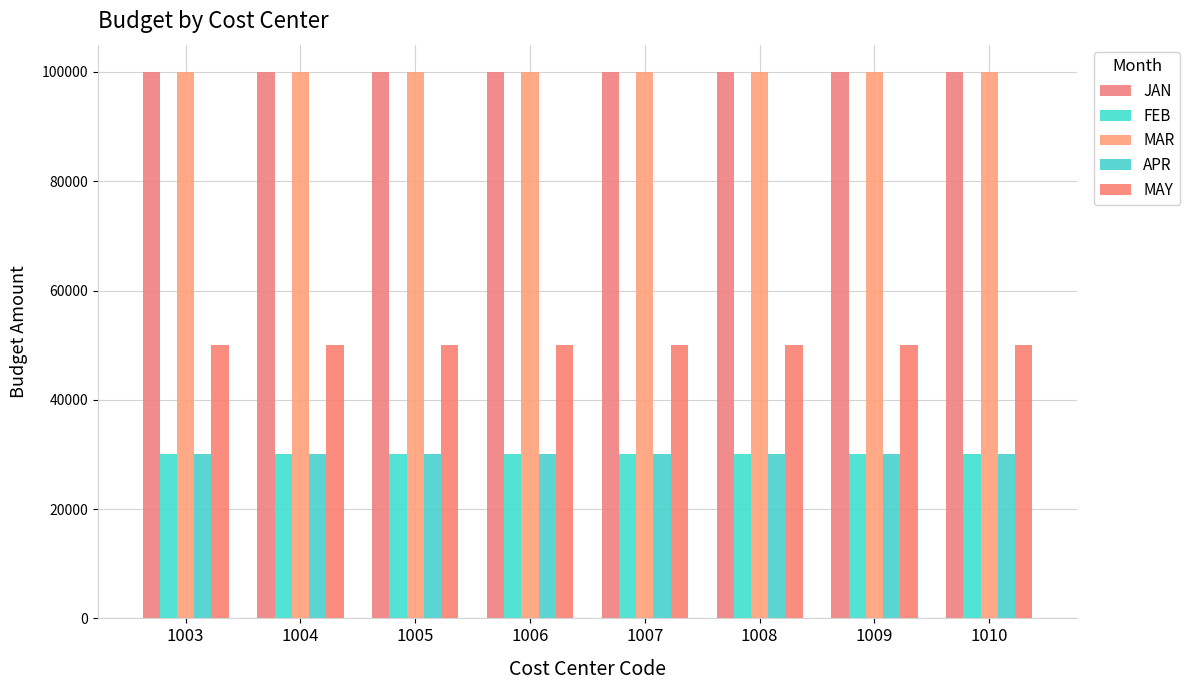

What is the total value across all series at 1003?

310000